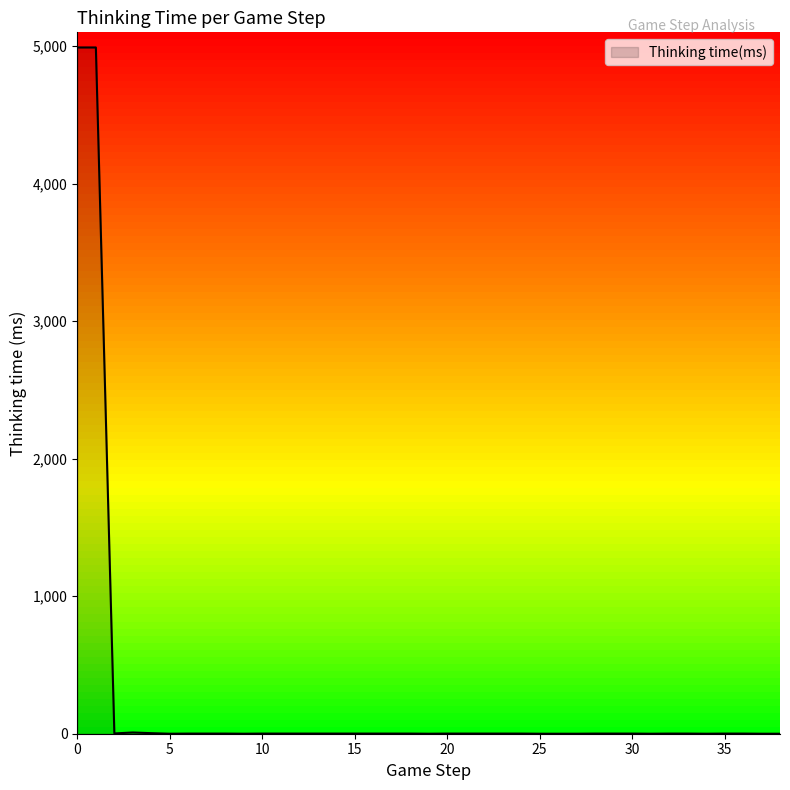

Rank the categories by value from highest to lowest.

0, 1, 3, 4, 2, 6, 7, 8, 10, 11, 12, 13, 14, 15, 16, 17, 18, 20, 21, 22, 23, 24, 28, 29, 30, 32, 33, 35, 36, 5, 9, 19, 25, 26, 27, 31, 34, 37, 38